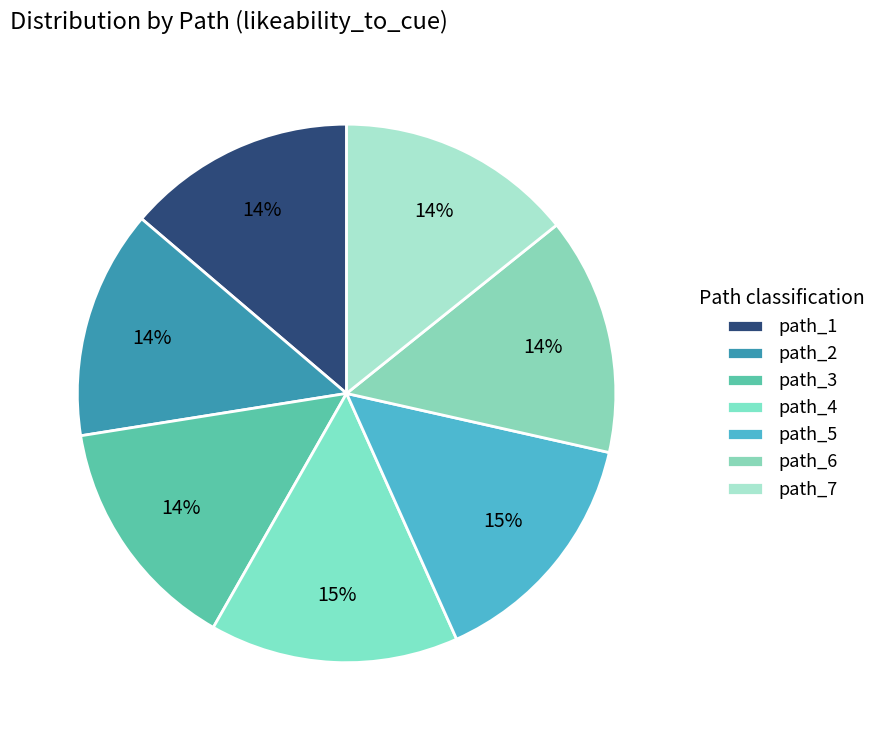

How many slices are in this pie chart?

7